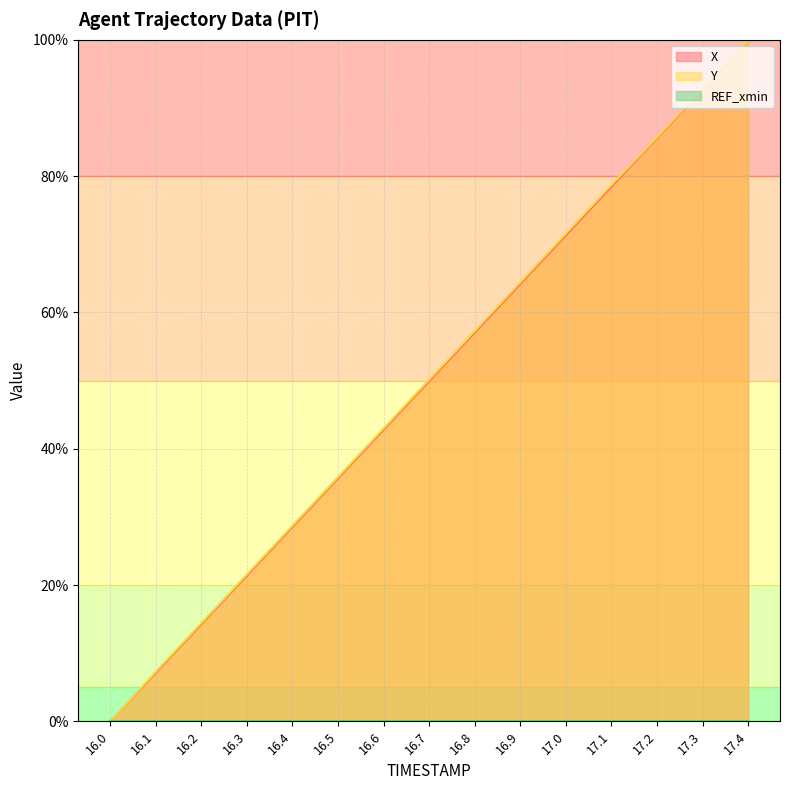

Which series has the largest total across all categories?

Y